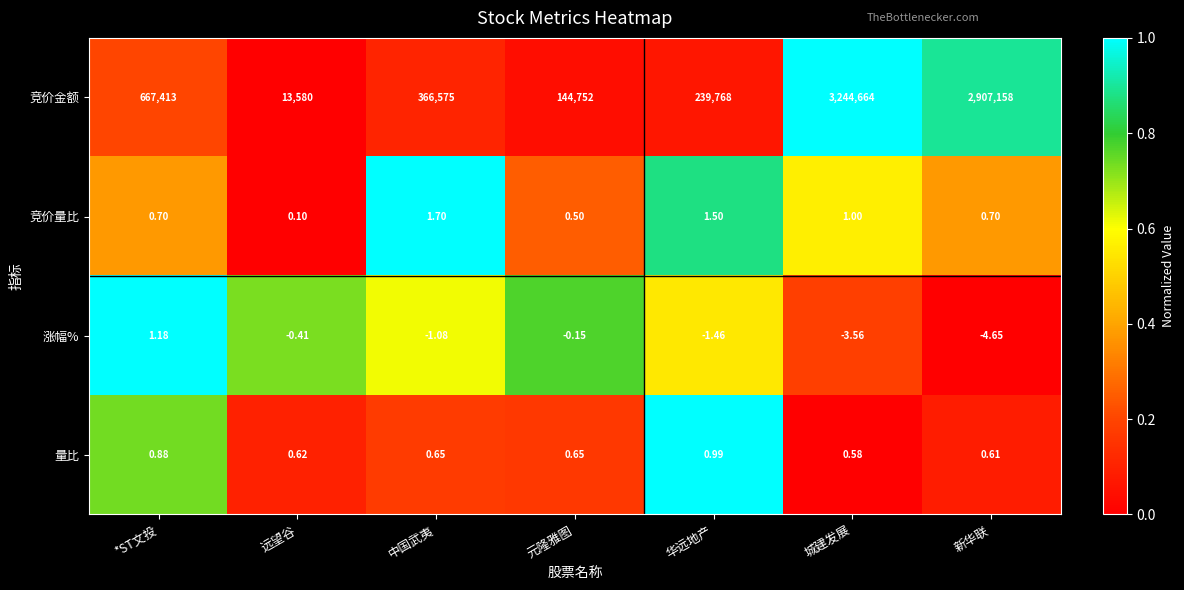

Rank the series at 远望谷 from highest to lowest value.

竞价金额, 量比, 竞价量比, 涨幅%